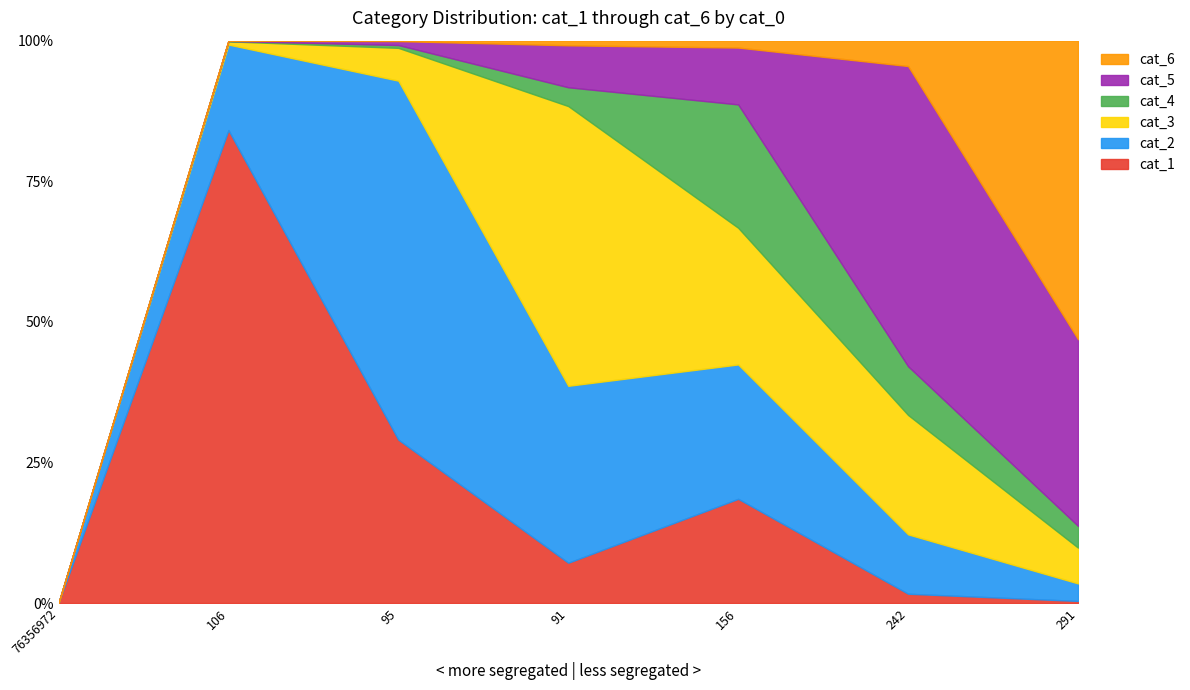

What is the highest value of the cat_1 series?

84.1